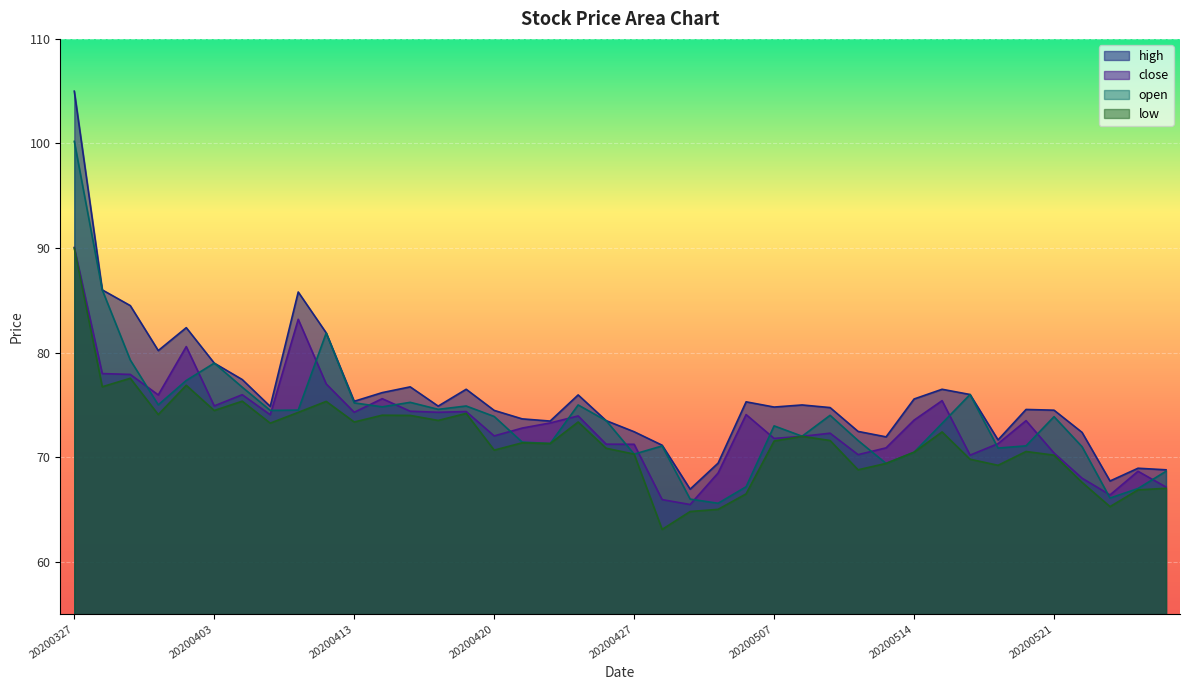

Between 20200424 and 20200430, which is larger?

20200424